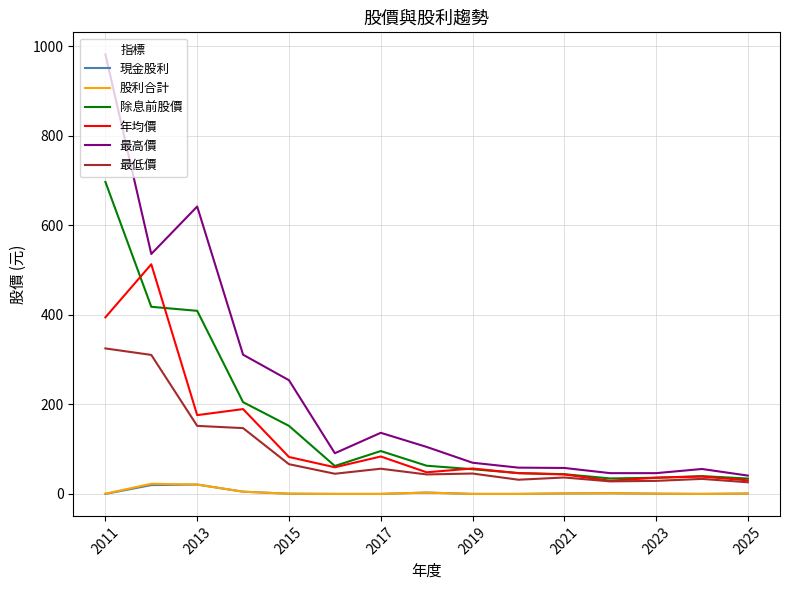

Which series has the largest range (max minus min)?

最高價